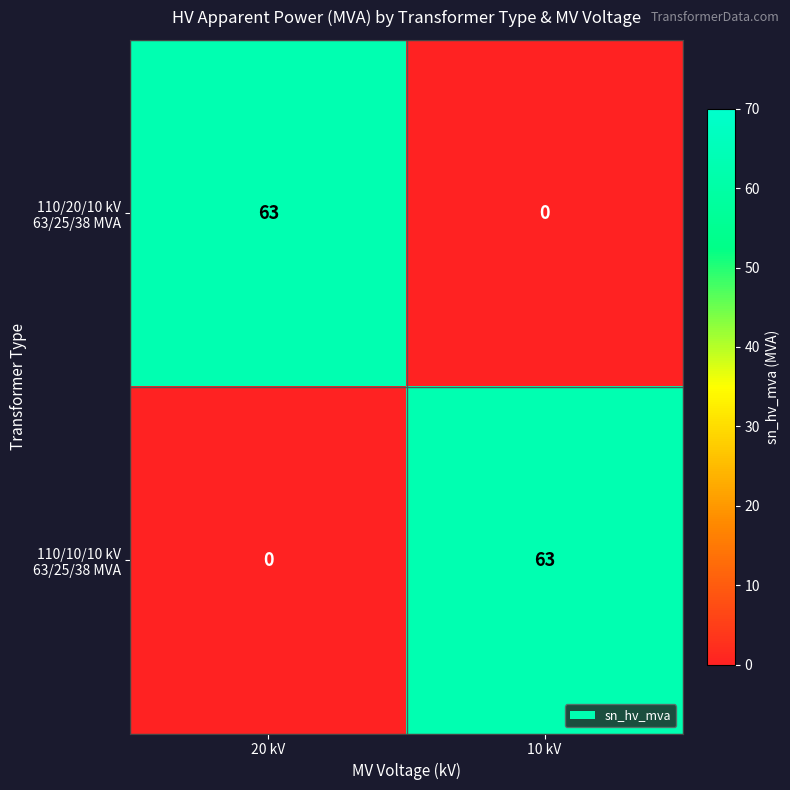

What is the spread (max minus min) of values at 10 kV?

63